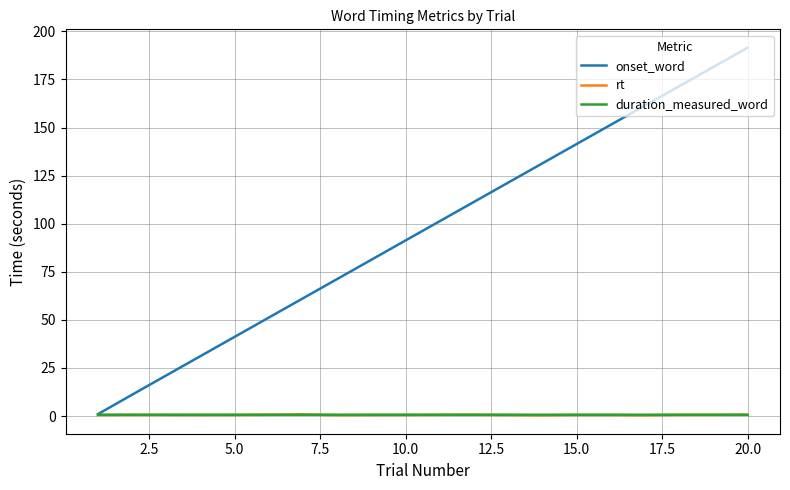

Which series has the widest spread of values?

onset_word